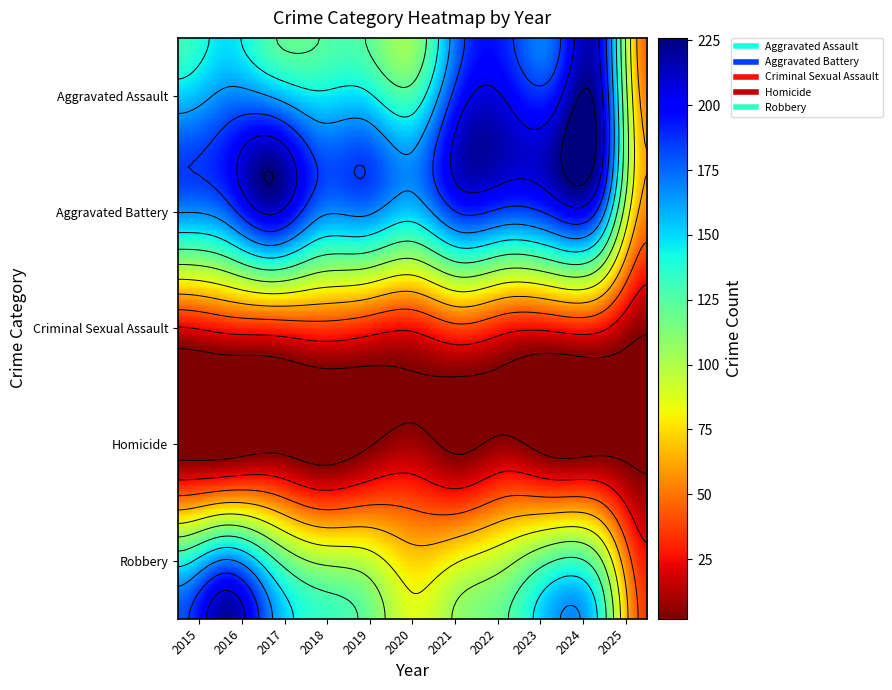

Which series has the largest total across all categories?

Aggravated Battery